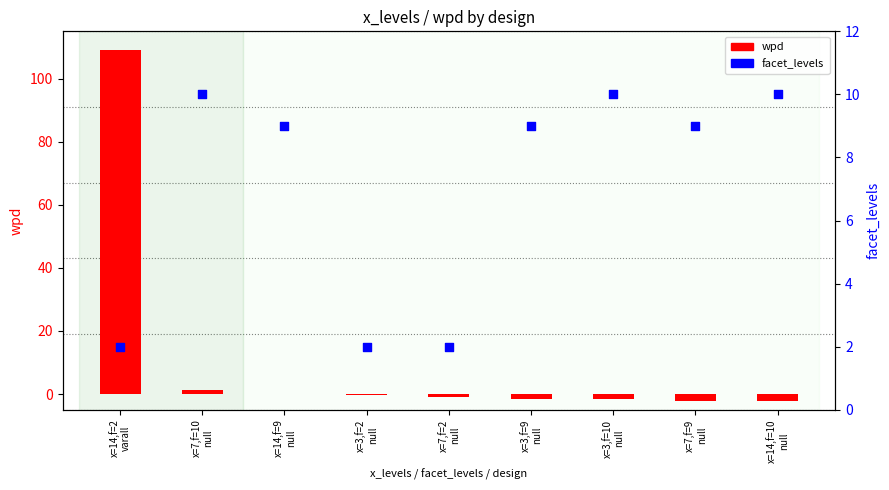

At how many categories does at least one series exceed 105?

1